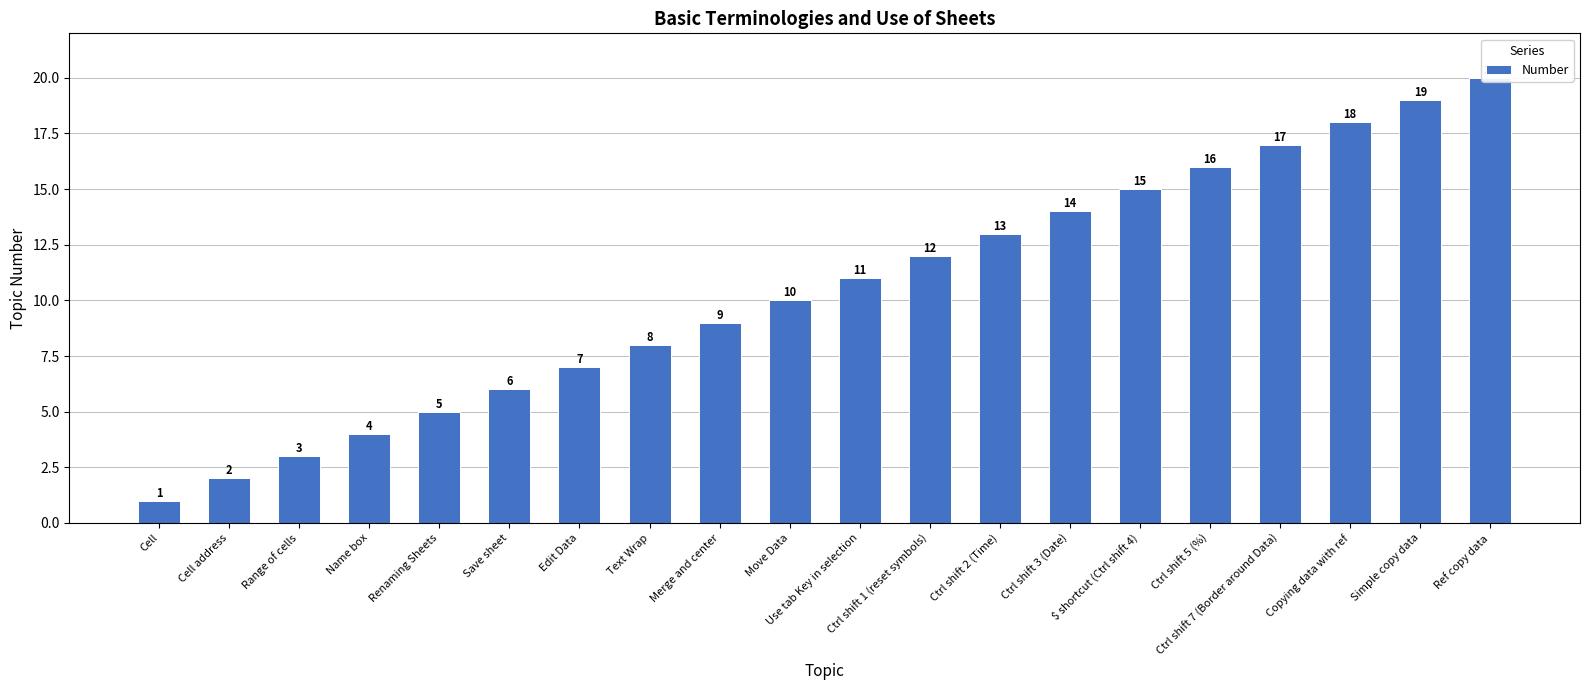

Reading right to left, extract all data points from this chart.

20	19	18	17	16	15	14	13	12	11	10	9	8	7	6	5	4	3	2	1